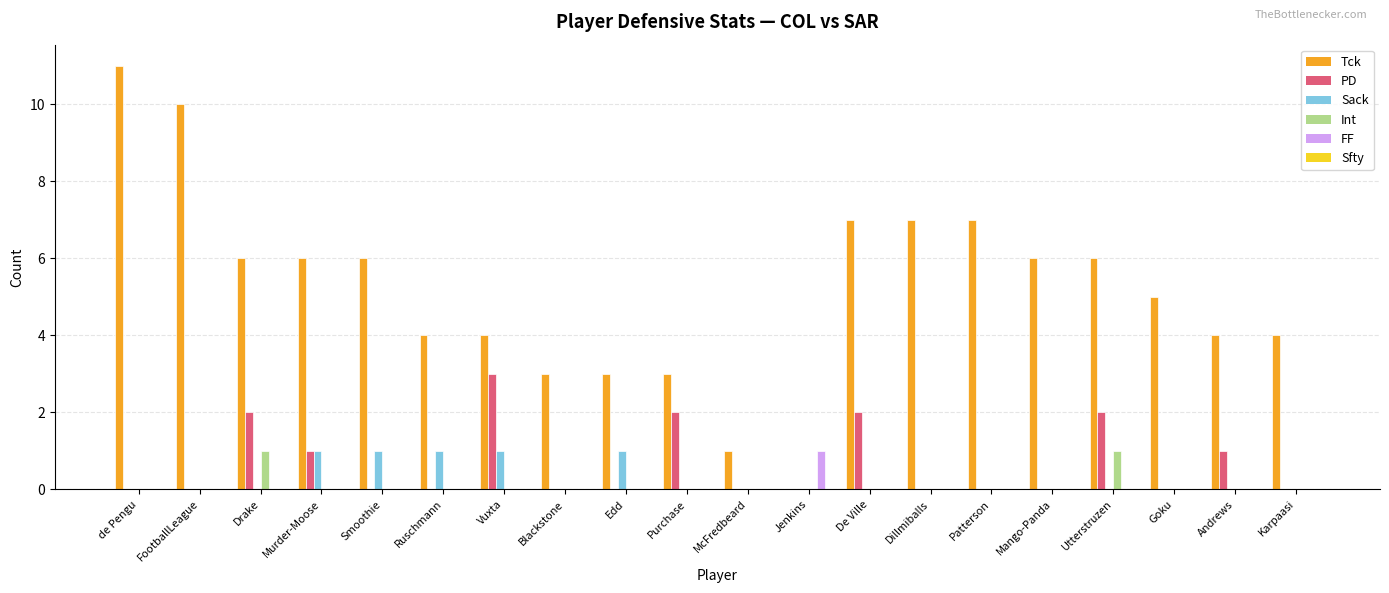

True or false: Tck has a value of 10 at Murder-Moose.

False